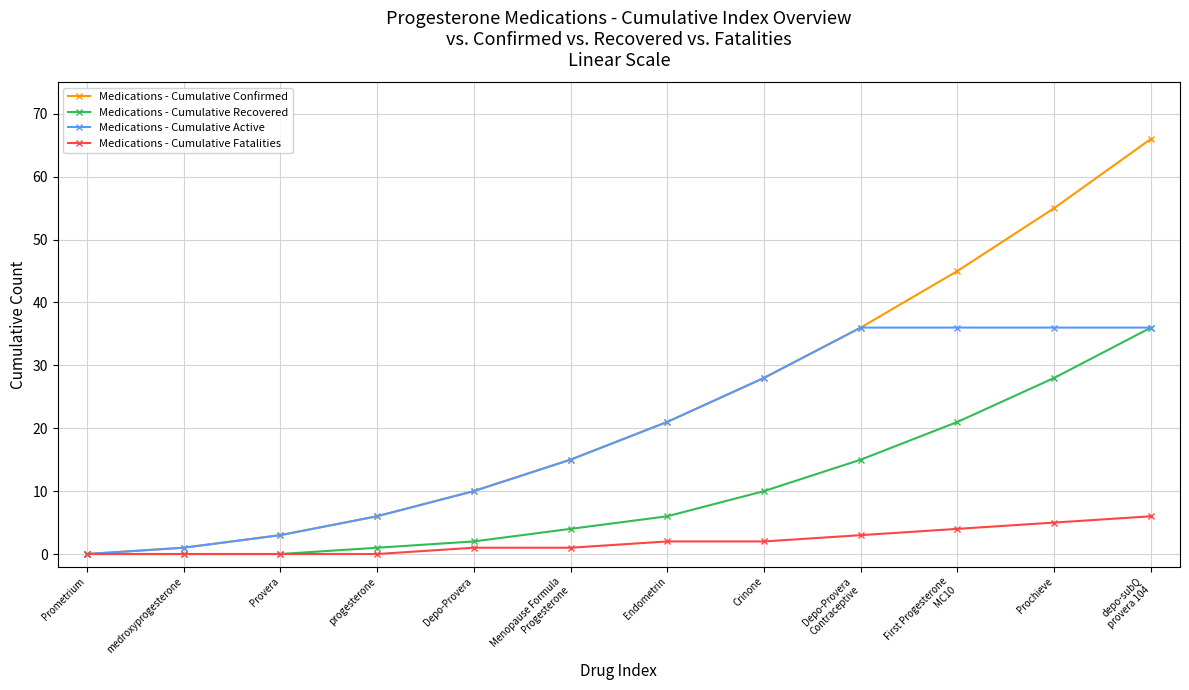

What is the value of the Medications - Cumulative Fatalities point at the 12th from the left?

6